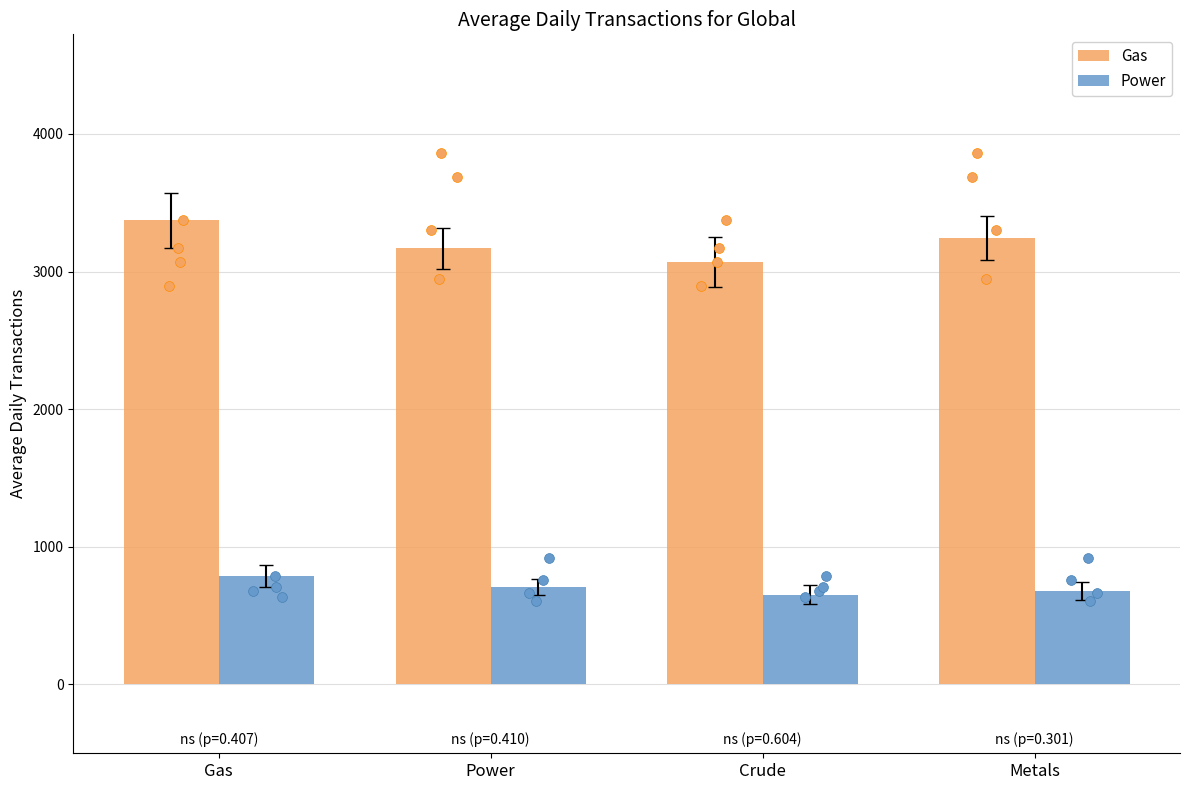

What is the total value across all series at Gas?

4162